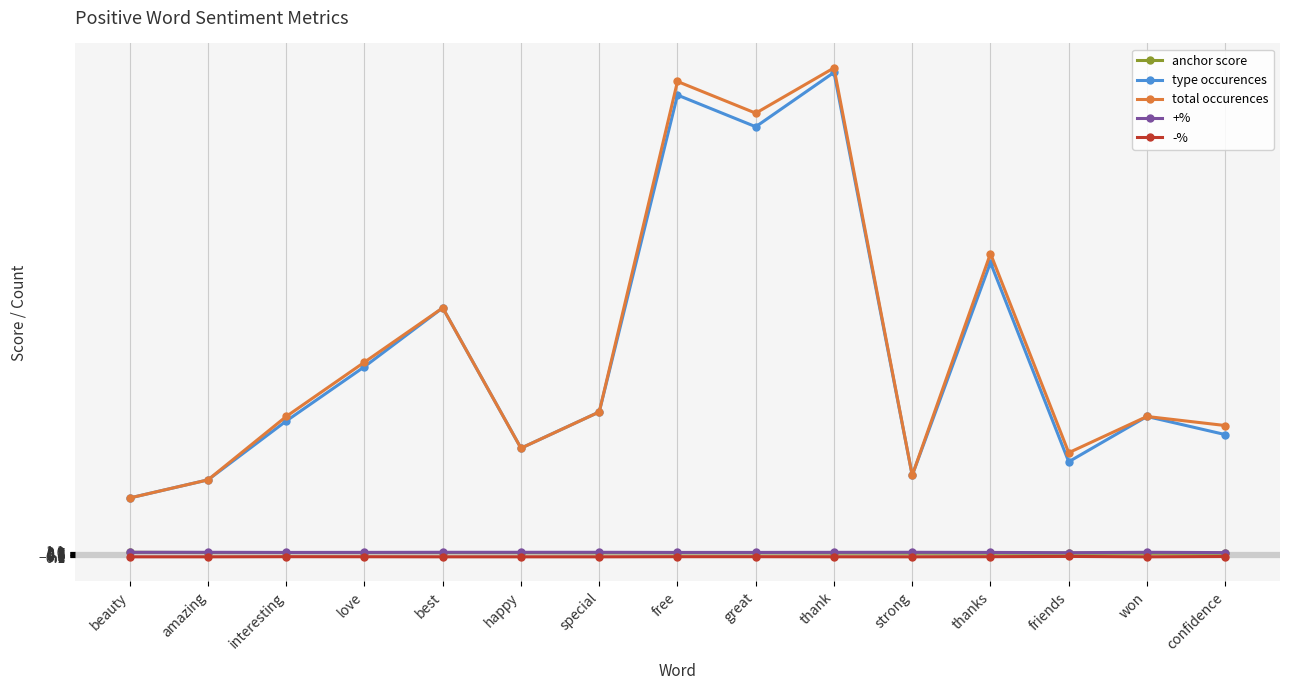

What is the difference between the second highest and second lowest values in the type occurences series?

85.0